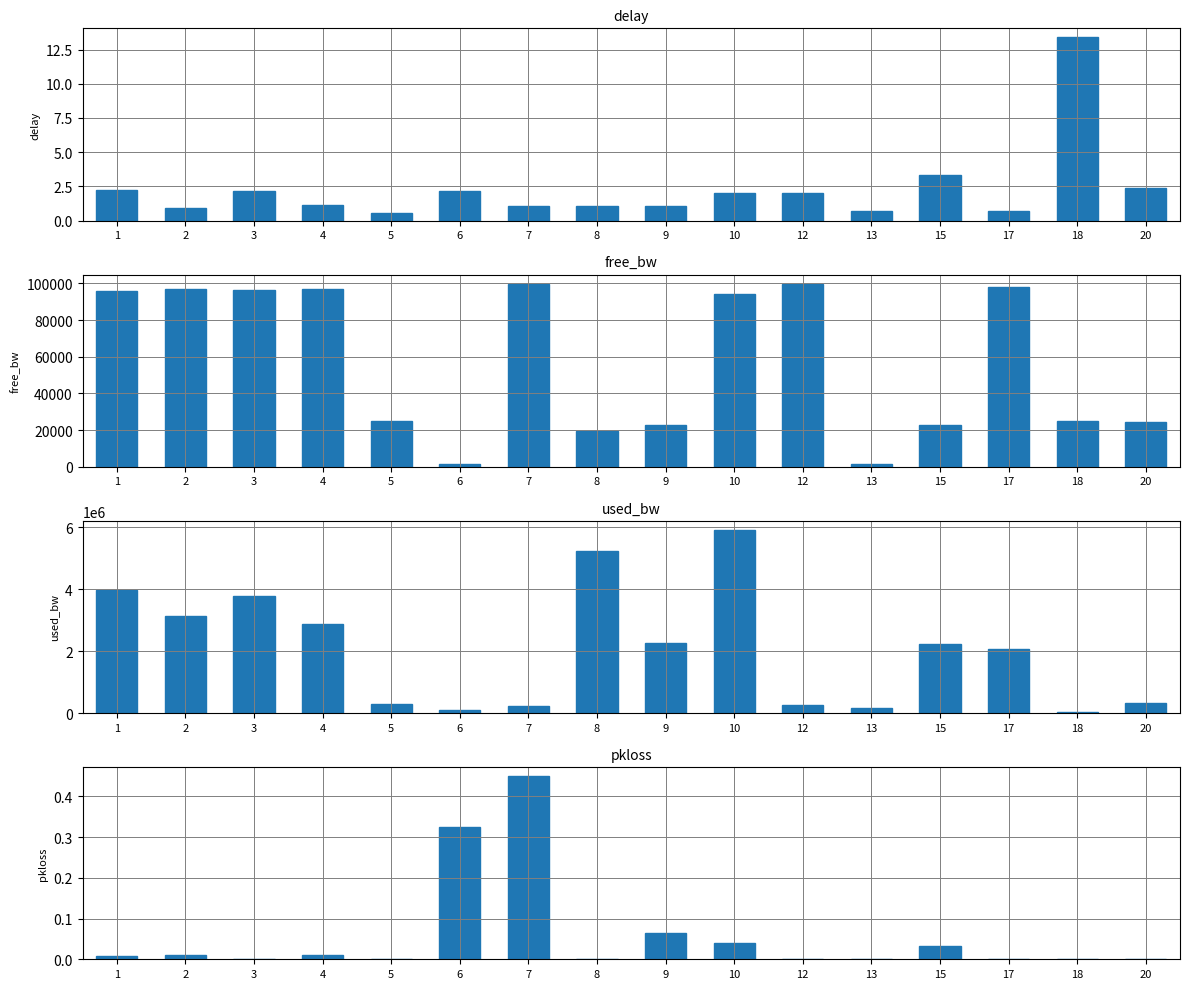

Which series has the widest spread of values?

used_bw